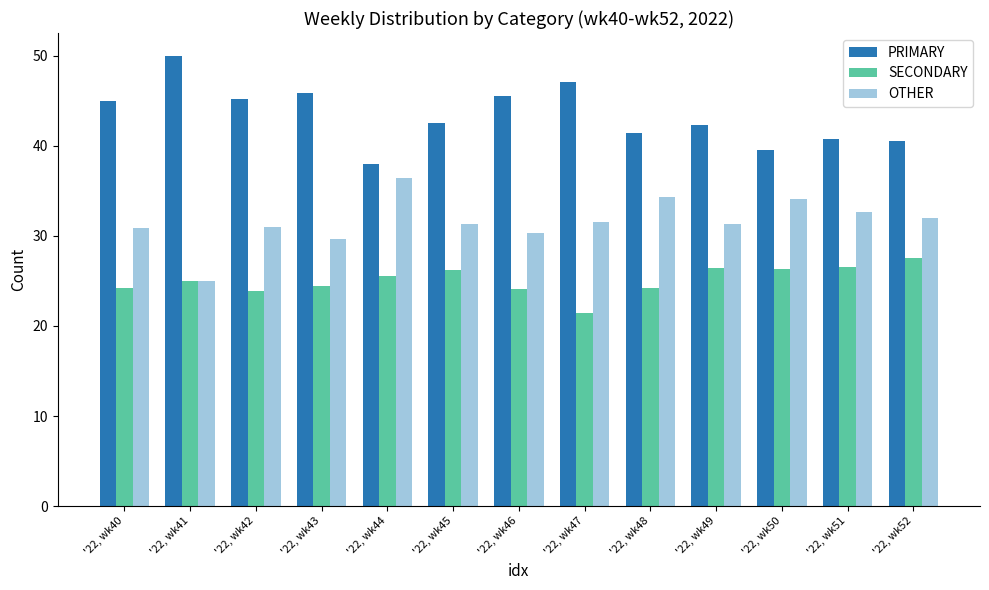

Is it true that OTHER equals 42.8 at '22, wk40?

False